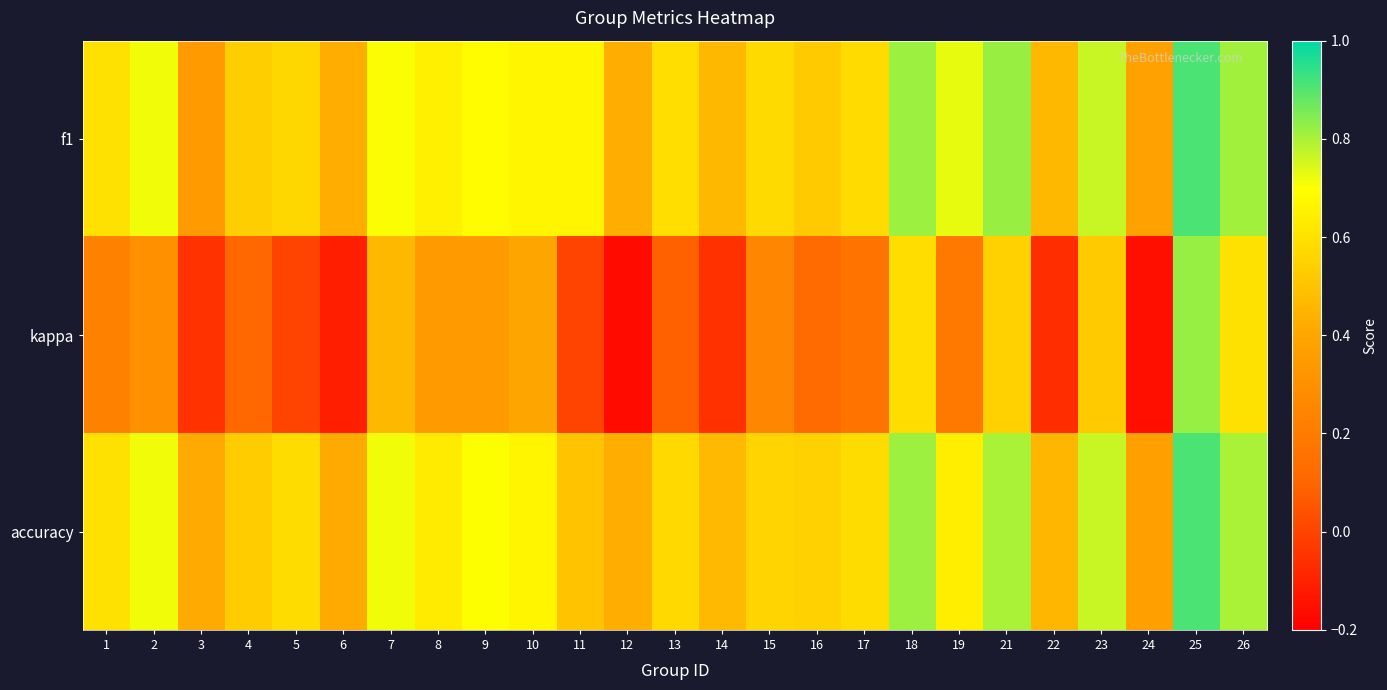

List the series in order of their peak value, lowest first.

kappa, f1, accuracy